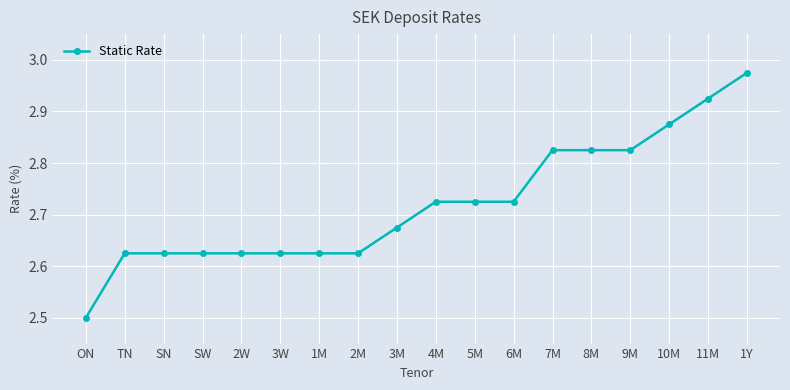

Does the chart display data point markers on the line(s)?

Yes